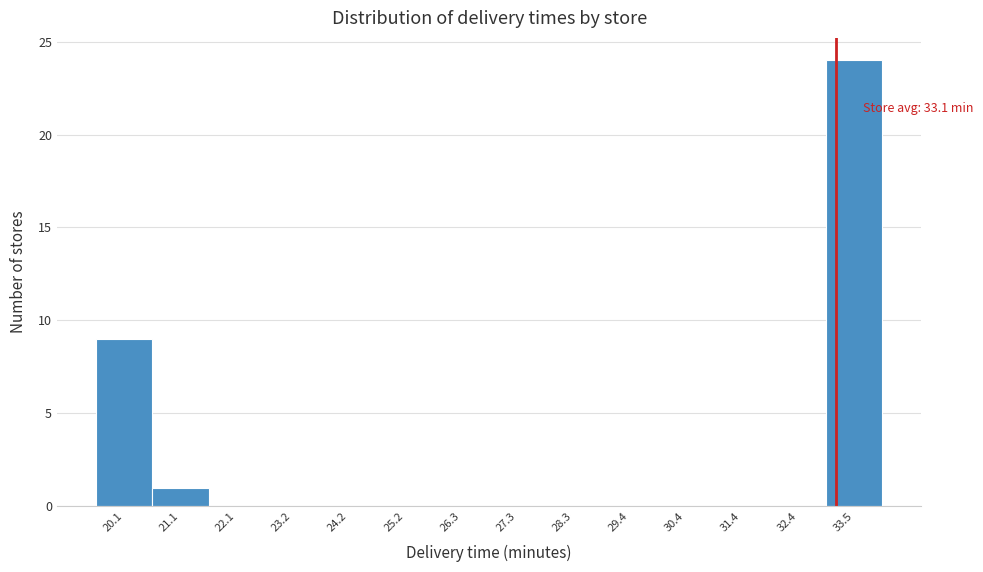

Over which range of the x-axis is the bar tallest?

33.0 to 34.0